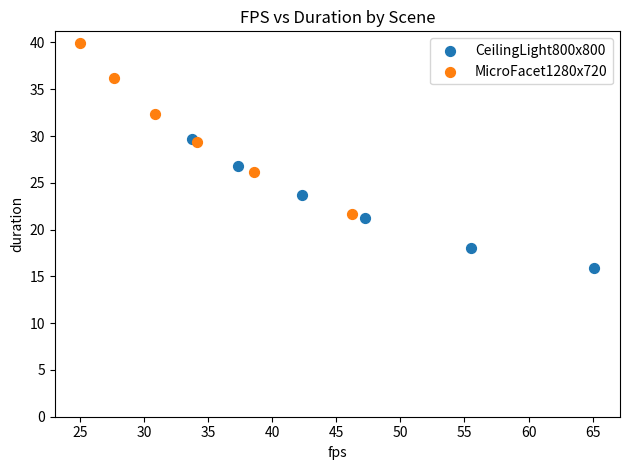

Which series reaches the minimum Y coordinate?

CeilingLight800x800